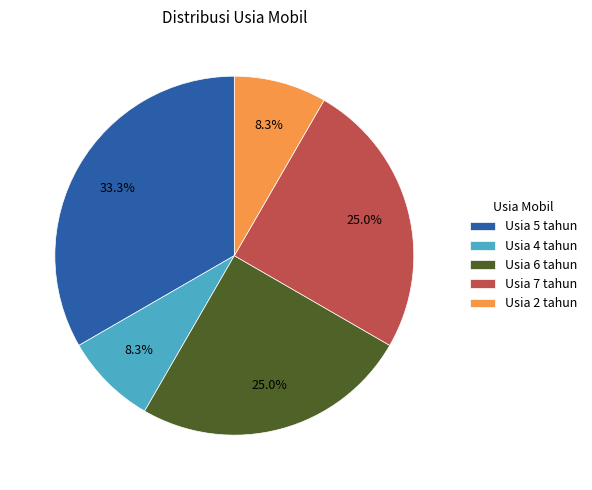

Does Usia 2 tahun account for over 50% of the chart?

No